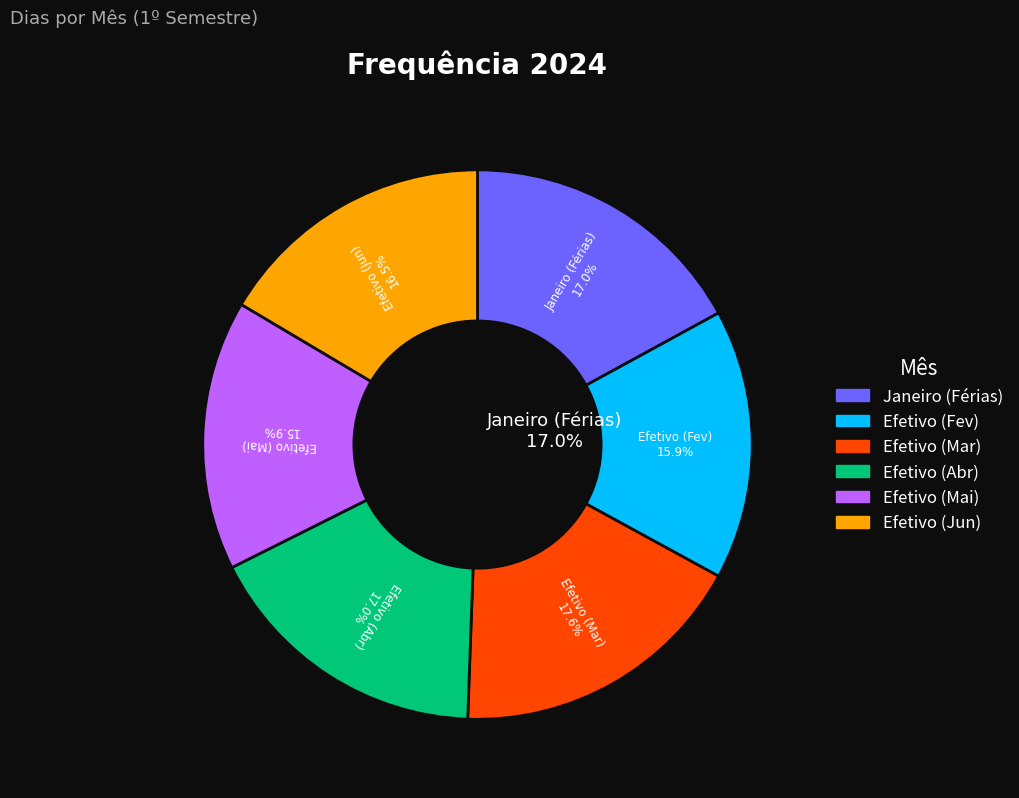

Which has a higher value, Efetivo (Abr) or Efetivo (Mai)?

Efetivo (Abr)